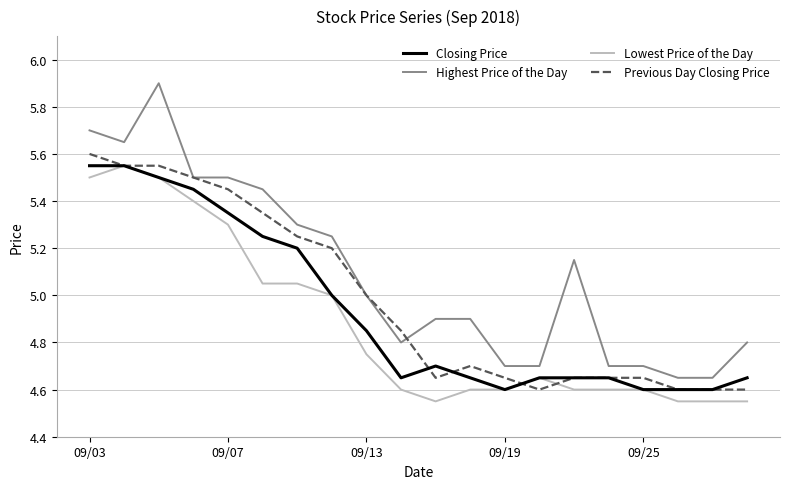

Which series has the largest range (max minus min)?

Highest Price of the Day